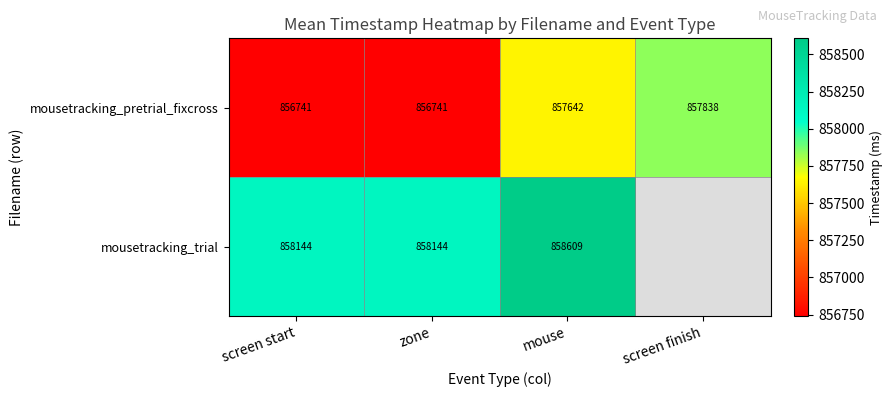

At zone, list the series in order from smallest to largest.

mousetracking_pretrial_fixcross, mousetracking_trial